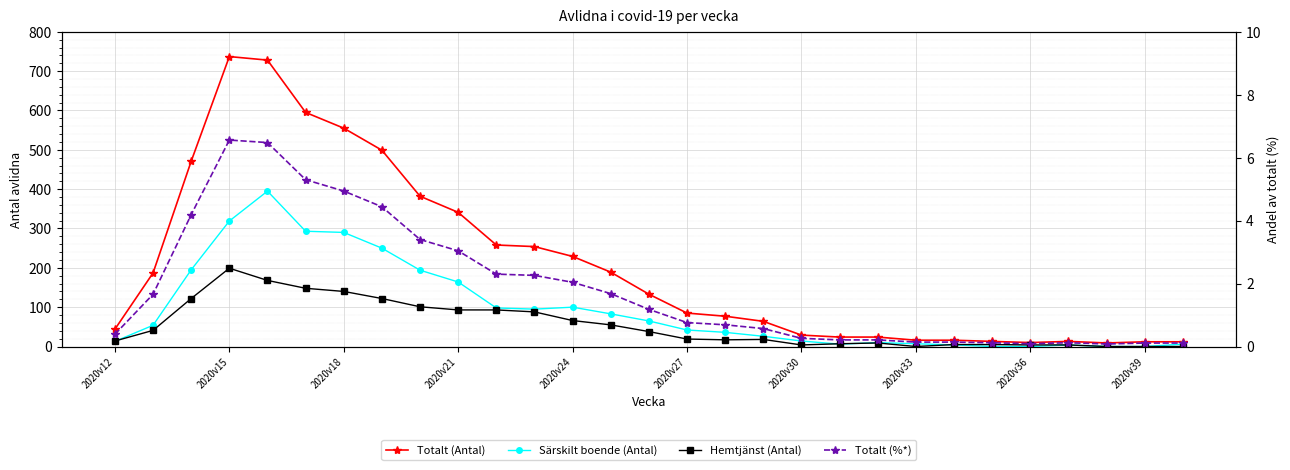

Which series has the largest total across all categories?

Totalt (Antal)